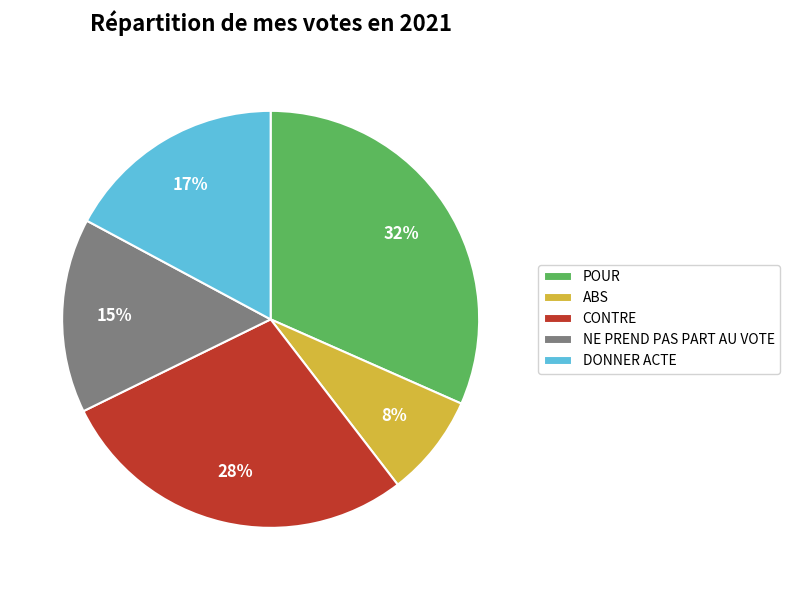

To the nearest percent, what percentage of the pie is ABS?

8%